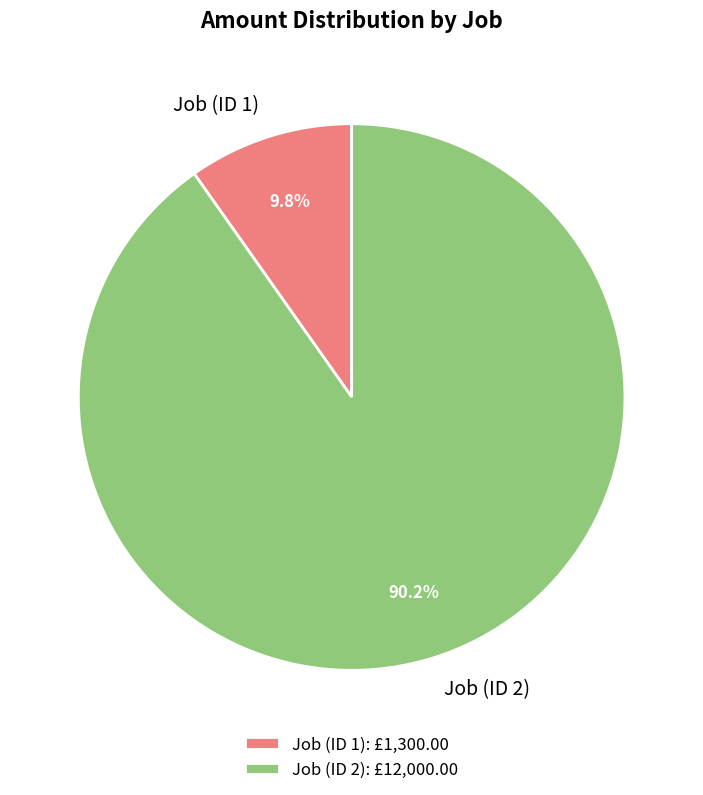

What is the majority slice?

Job (ID 2)